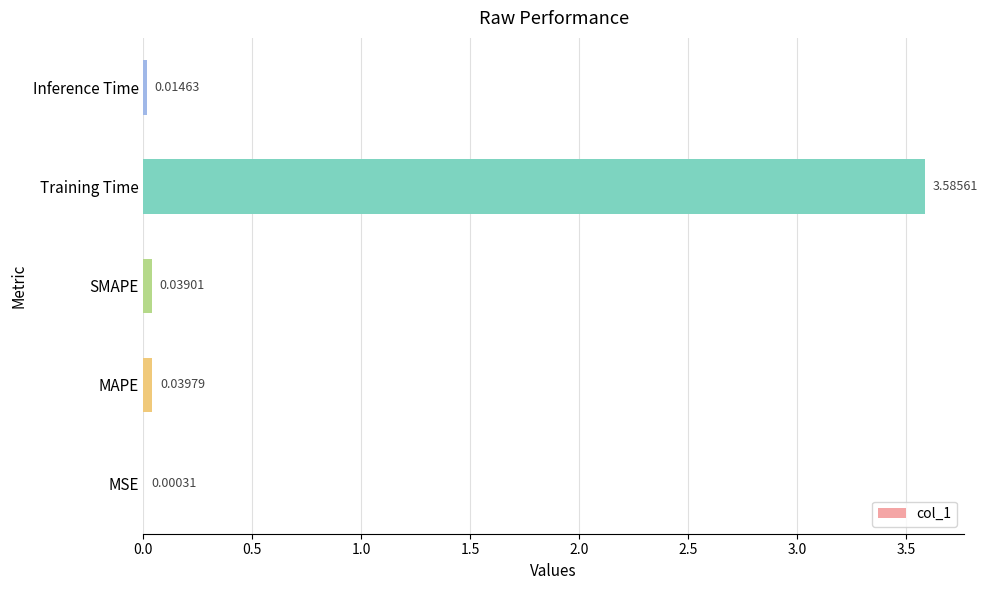

Count the number of categories in the chart.

5